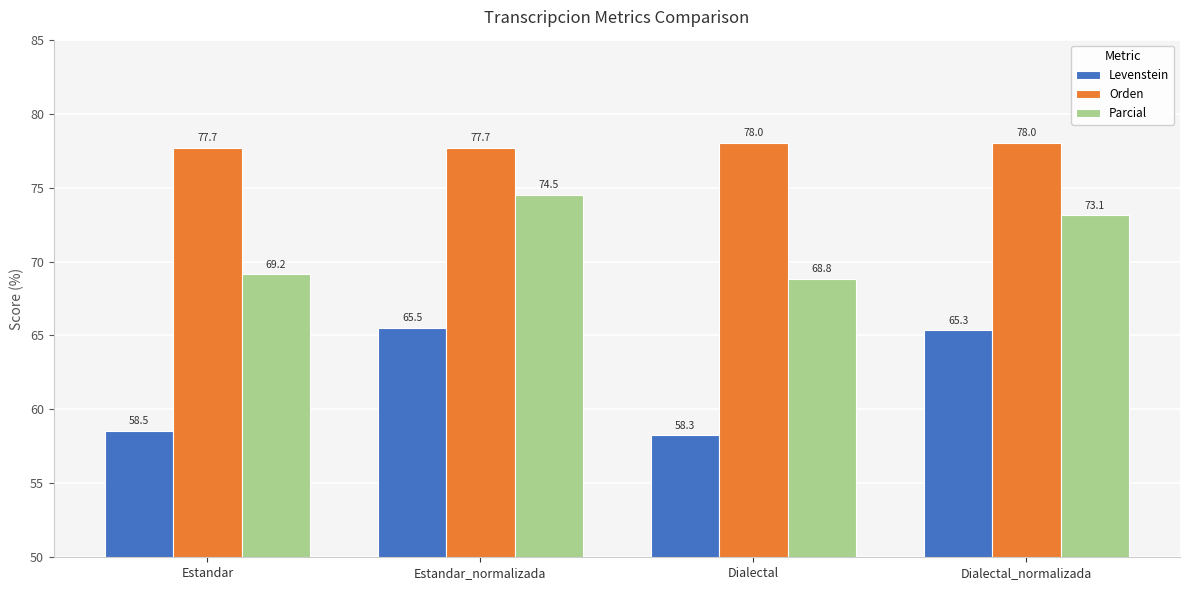

What is the difference between the highest and lowest values at Estandar_normalizada?

12.2